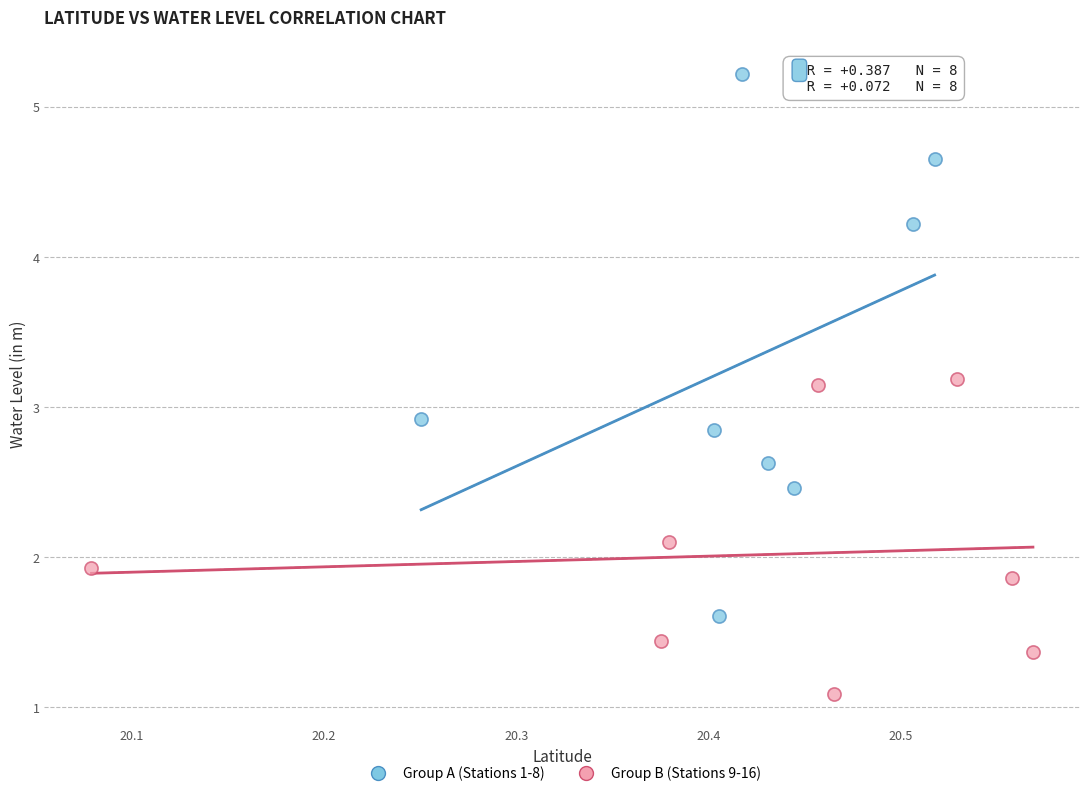

Which series contains the lowest Y value?

Group B (Stations 9-16)